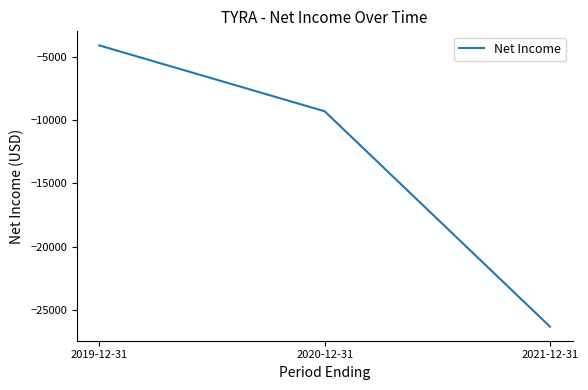

Reading left to right, transcribe all the data shown in this chart.

2019-12-31=-4100	2020-12-31=-9300	2021-12-31=-26300